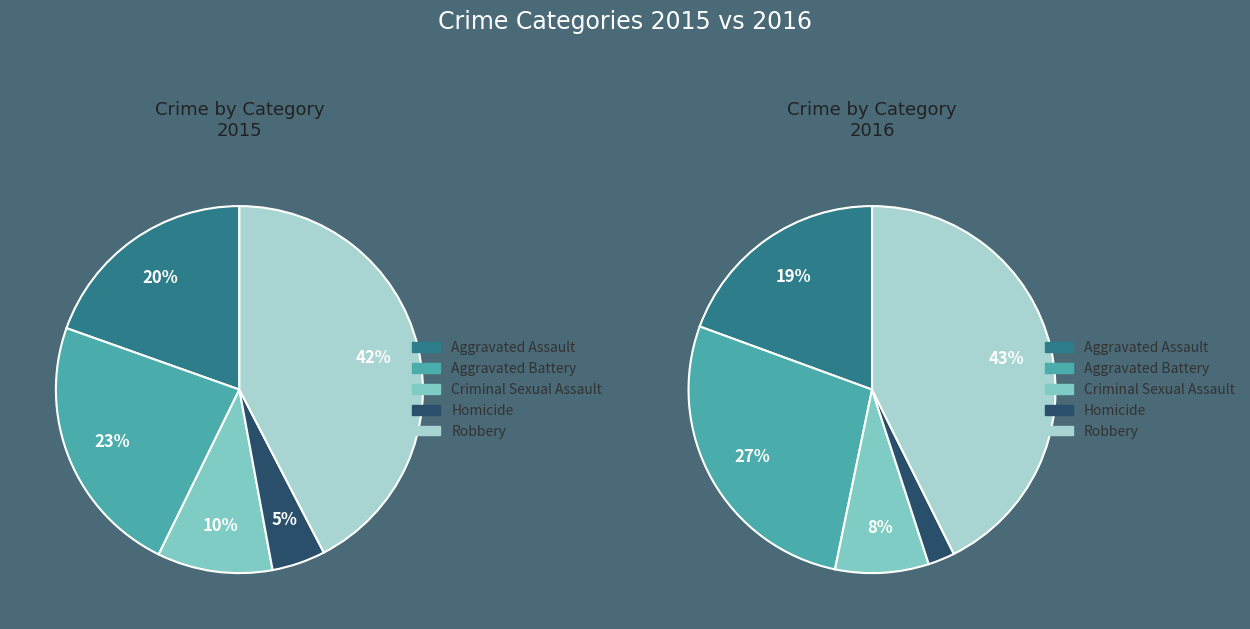

Count the number of slices in the pie.

5